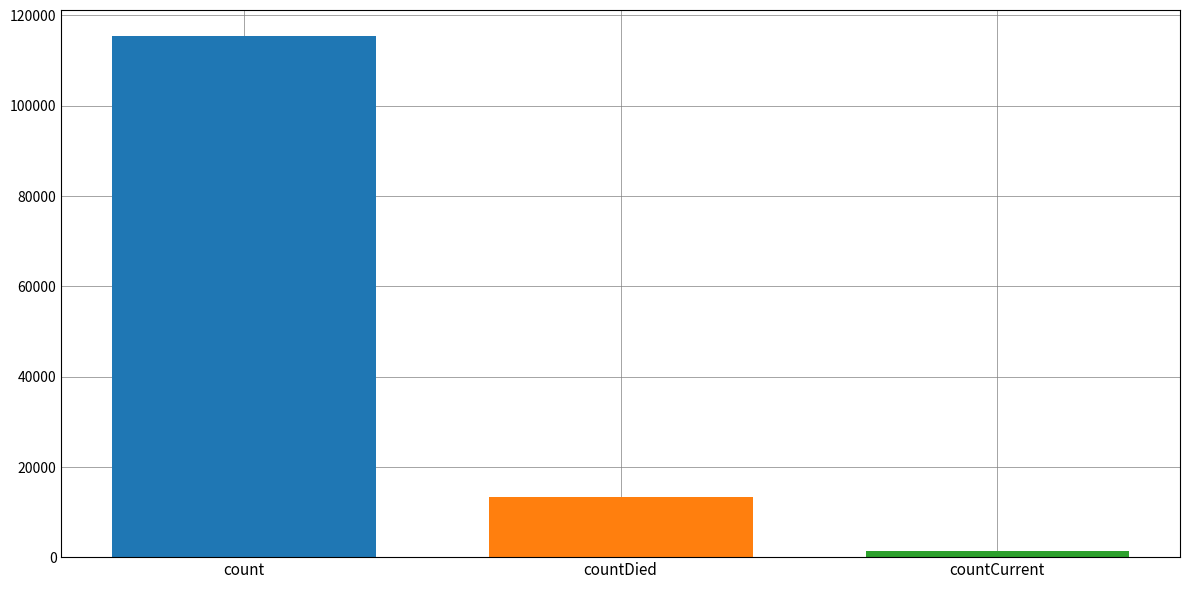

How many categories are shown in the chart?

1